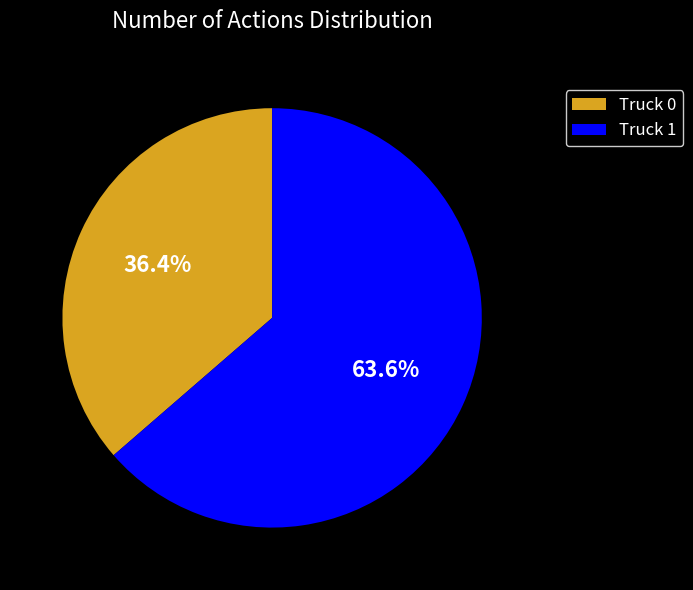

True or false: Truck 1 accounts for 64% of the total.

True